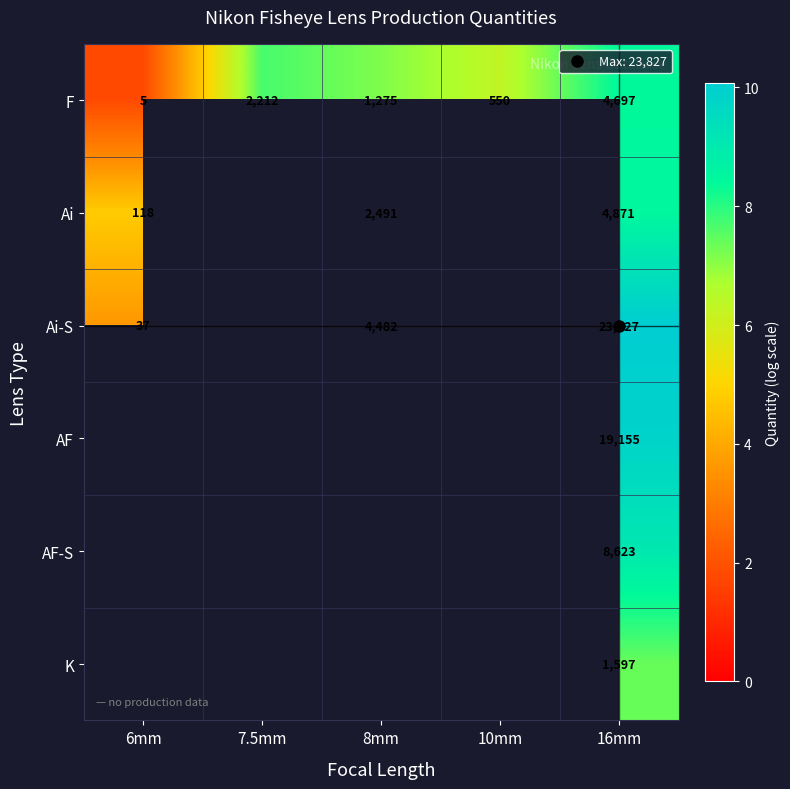

Which category has the lowest value across all series?

6mm